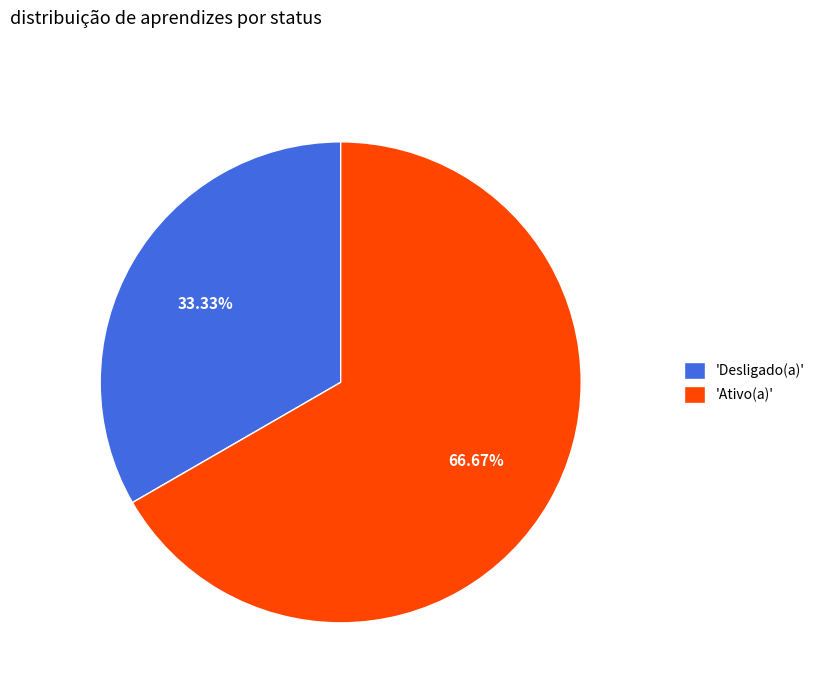

How many slices are in this pie chart?

2